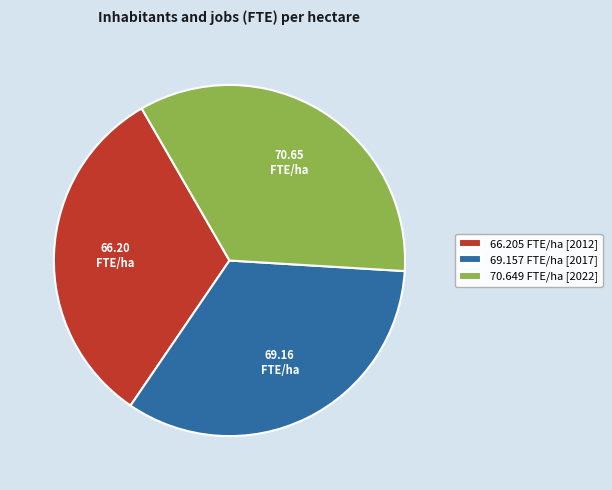

Combined, do 66.205 FTE/ha [2012] and 70.649 FTE/ha [2022] account for over 50%?

Yes